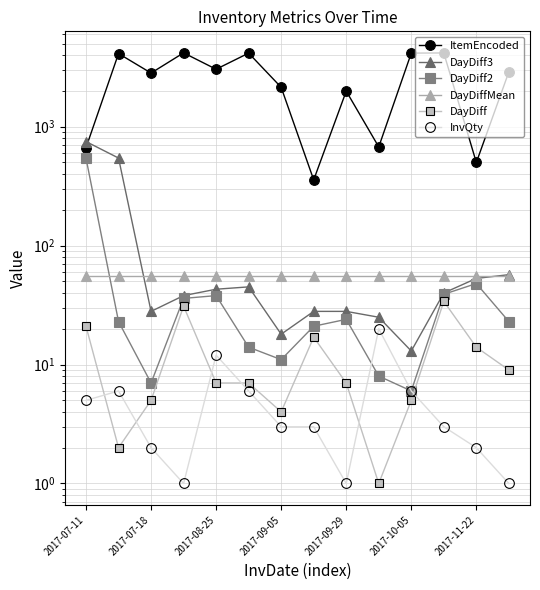

How many lines are shown in the chart?

6